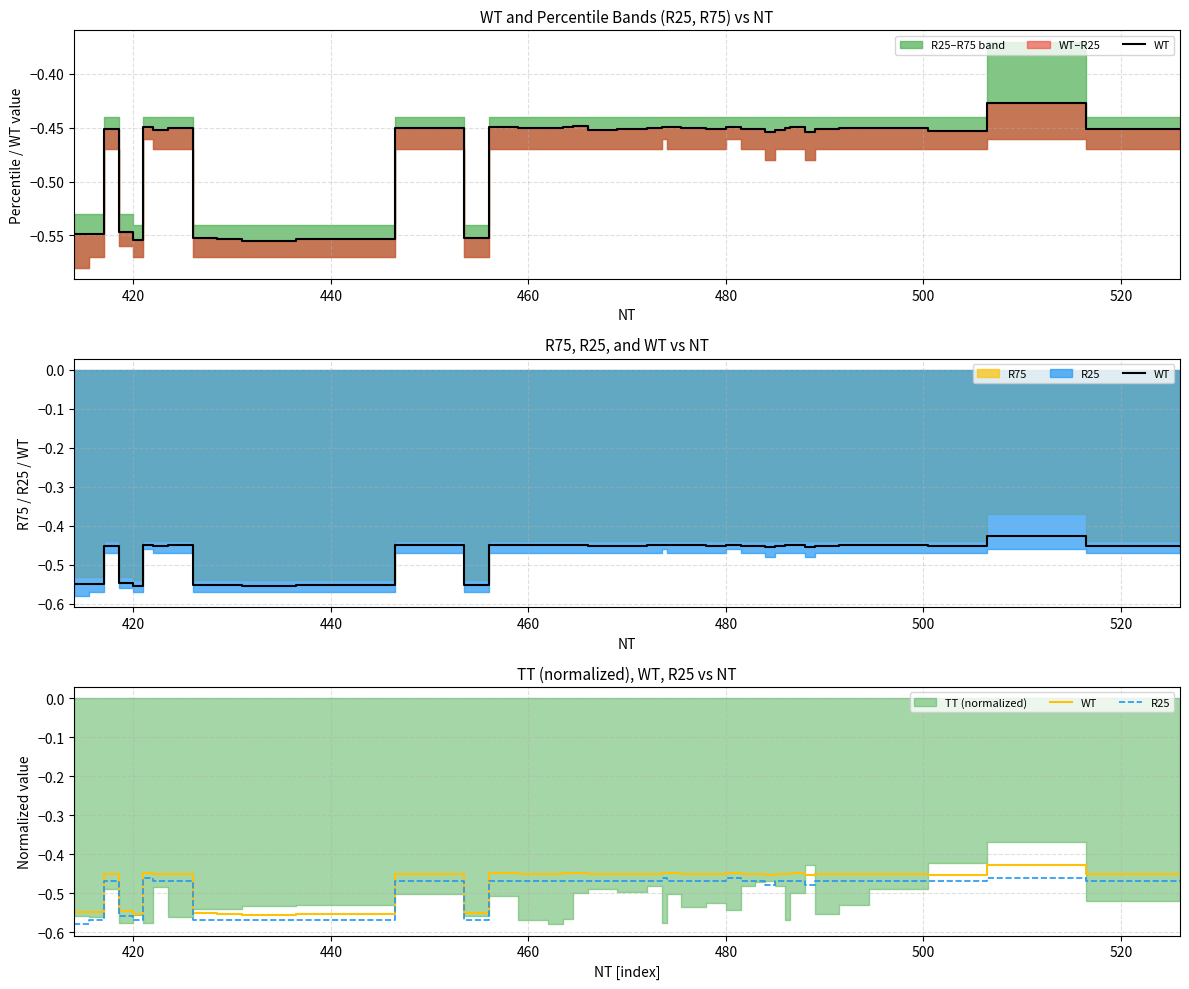

How many lines are shown in the chart?

2